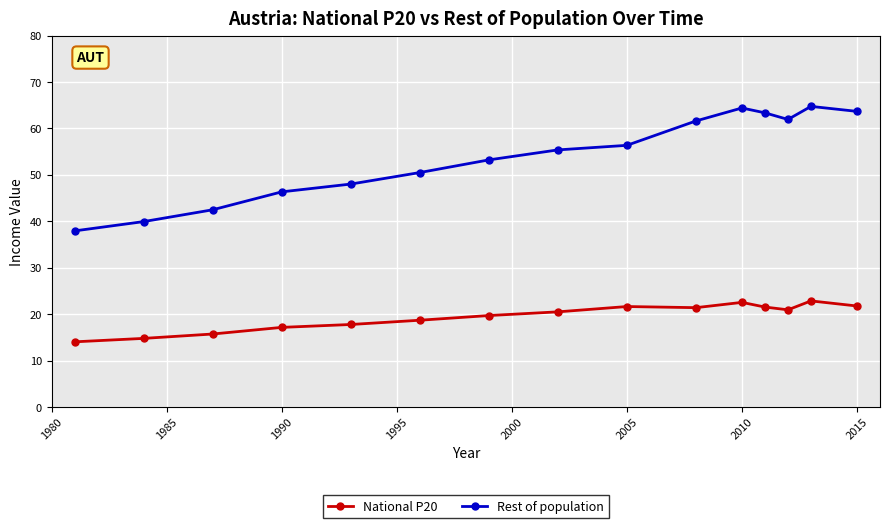

What are all the series names shown in the legend?

National P20, Rest of population